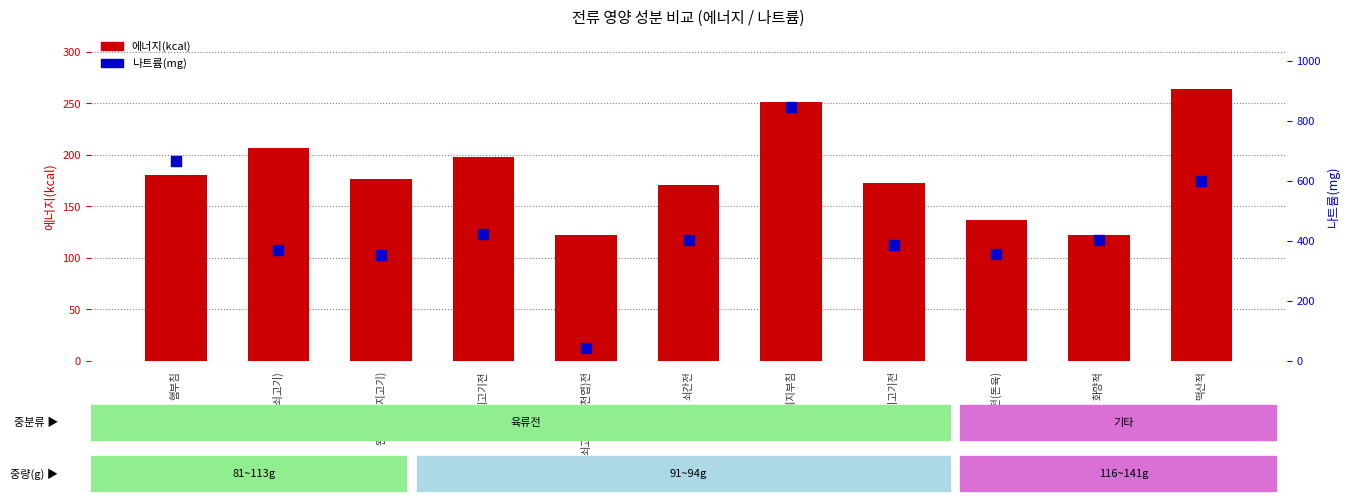

Which series has the widest spread of Y values?

나트륨(mg)